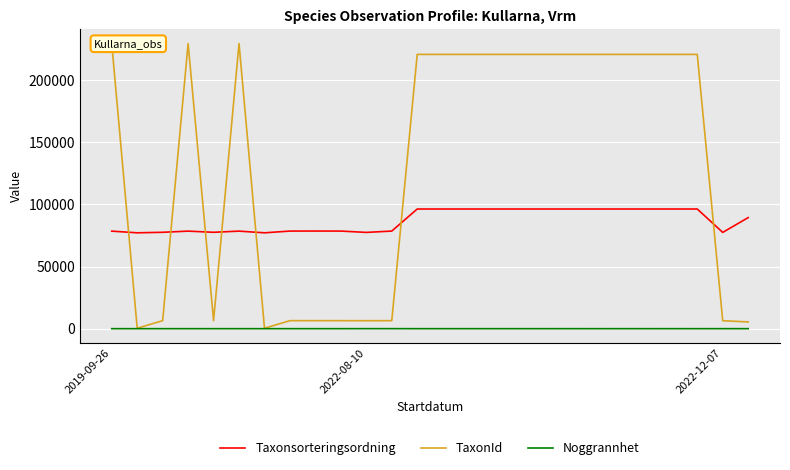

True or false: Taxonsorteringsordning and Noggrannhet cross at least once.

False